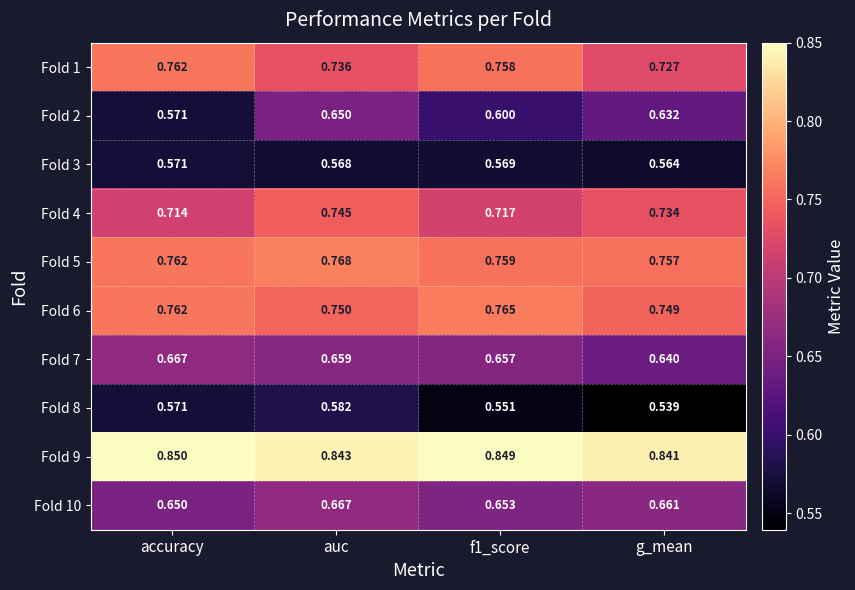

Where is Fold 4 nearest to the value 0?

accuracy